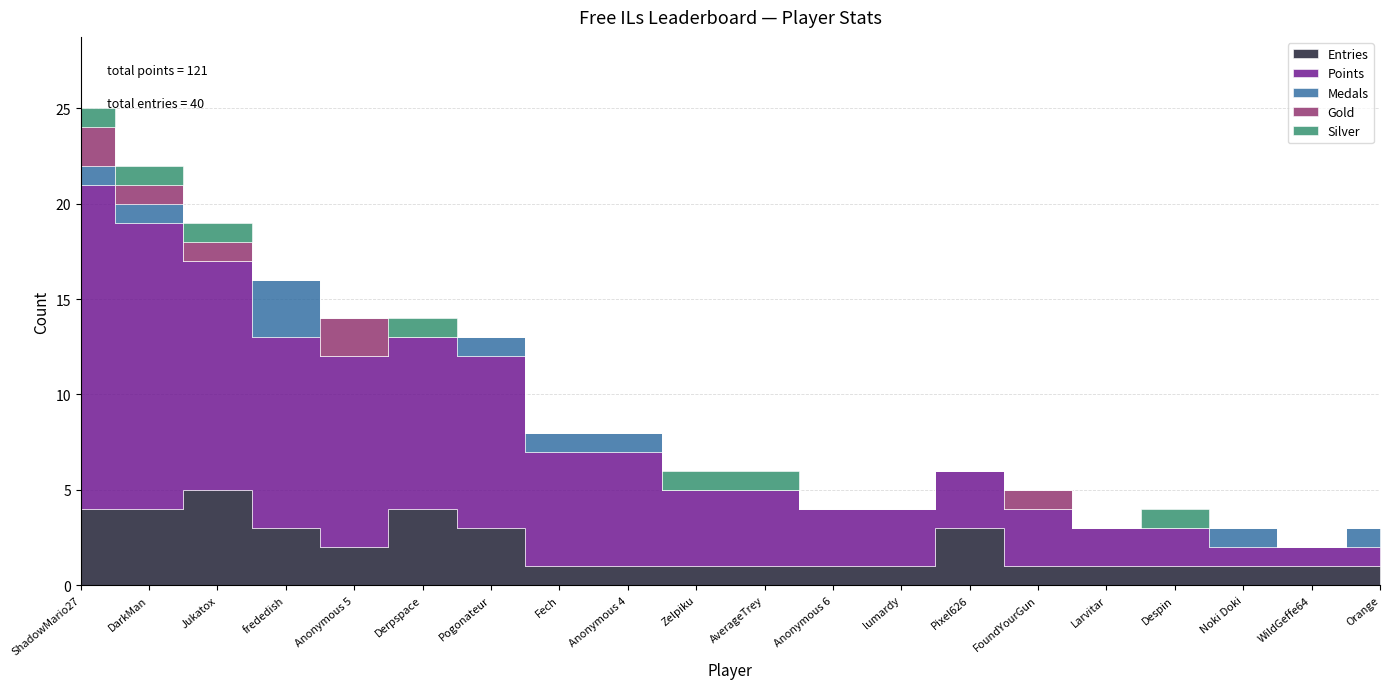

Reading right to left, extract all data points from this chart.

Entries: Orange=1	WildGeffe64=1	Noki Doki=1	Despin=1	Larvitar=1	FoundYourGun=1	Pixel626=3	lumardy=1	Anonymous 6=1	AverageTrey=1	Zelpiku=1	Anonymous 4=1	Fech=1	Pogonateur=3	Derpspace=4	Anonymous 5=2	frededish=3	Jukatox=5	DarkMan=4	ShadowMario27=4
Points: Orange=1	WildGeffe64=1	Noki Doki=1	Despin=2	Larvitar=2	FoundYourGun=3	Pixel626=3	lumardy=3	Anonymous 6=3	AverageTrey=4	Zelpiku=4	Anonymous 4=6	Fech=6	Pogonateur=9	Derpspace=9	Anonymous 5=10	frededish=10	Jukatox=12	DarkMan=15	ShadowMario27=17
Medals: Orange=1	WildGeffe64=0	Noki Doki=1	Despin=0	Larvitar=0	FoundYourGun=0	Pixel626=0	lumardy=0	Anonymous 6=0	AverageTrey=0	Zelpiku=0	Anonymous 4=1	Fech=1	Pogonateur=1	Derpspace=0	Anonymous 5=0	frededish=3	Jukatox=0	DarkMan=1	ShadowMario27=1
Gold: Orange=0	WildGeffe64=0	Noki Doki=0	Despin=0	Larvitar=0	FoundYourGun=1	Pixel626=0	lumardy=0	Anonymous 6=0	AverageTrey=0	Zelpiku=0	Anonymous 4=0	Fech=0	Pogonateur=0	Derpspace=0	Anonymous 5=2	frededish=0	Jukatox=1	DarkMan=1	ShadowMario27=2
Silver: Orange=0	WildGeffe64=0	Noki Doki=0	Despin=1	Larvitar=0	FoundYourGun=0	Pixel626=0	lumardy=0	Anonymous 6=0	AverageTrey=1	Zelpiku=1	Anonymous 4=0	Fech=0	Pogonateur=0	Derpspace=1	Anonymous 5=0	frededish=0	Jukatox=1	DarkMan=1	ShadowMario27=1